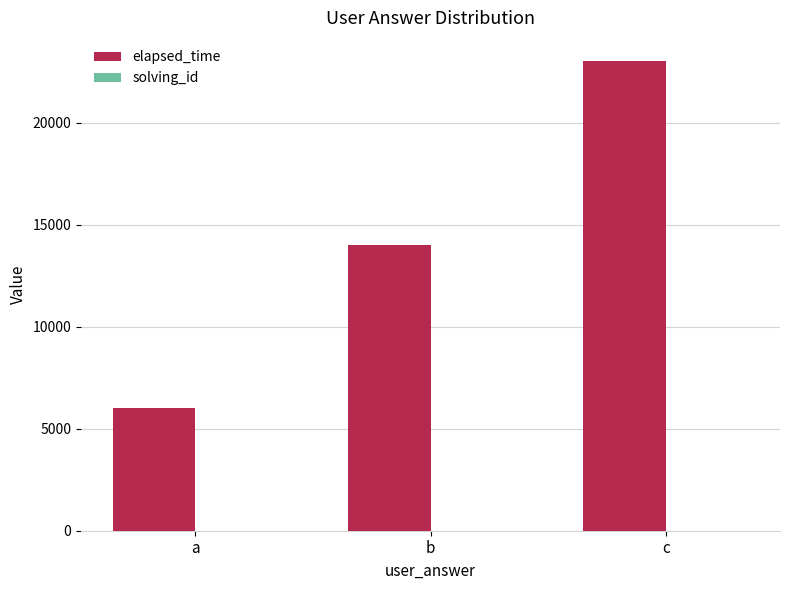

What is the difference between the elapsed_time values at b and c?

9000